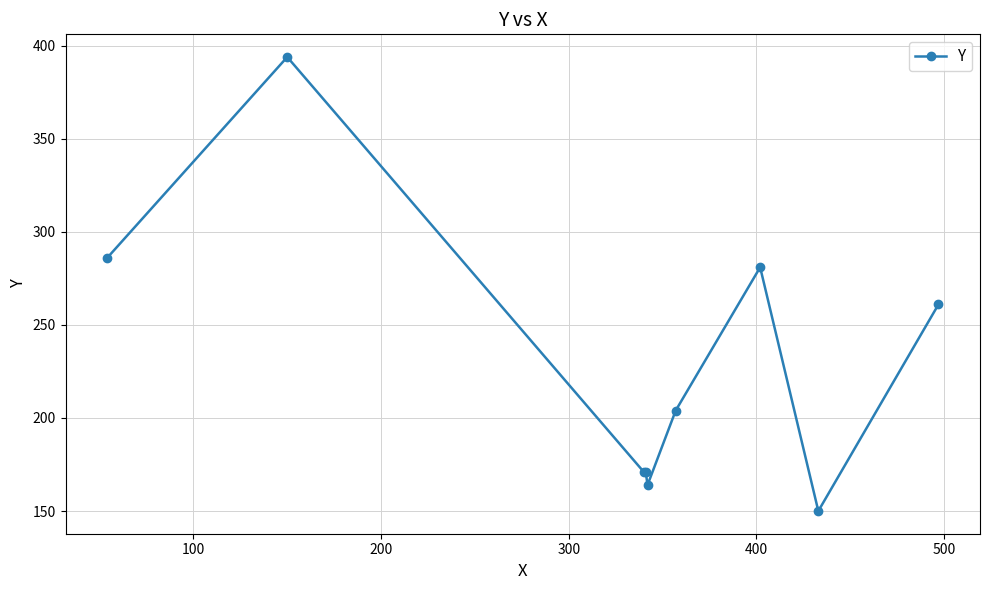

How many lines are shown in the chart?

1